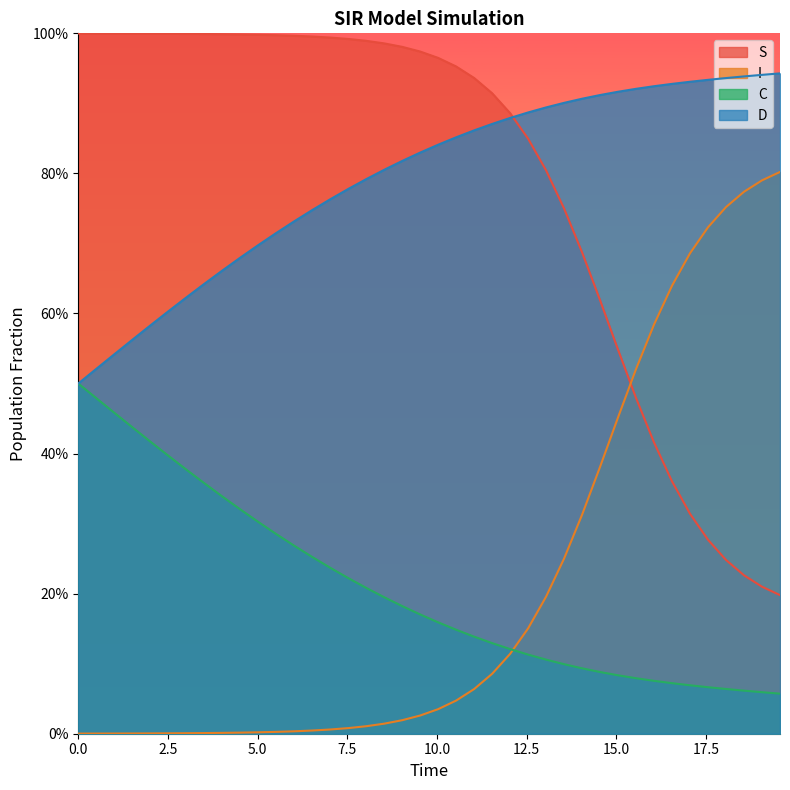

What is the value of the I point at the 26th from the left?

0.2